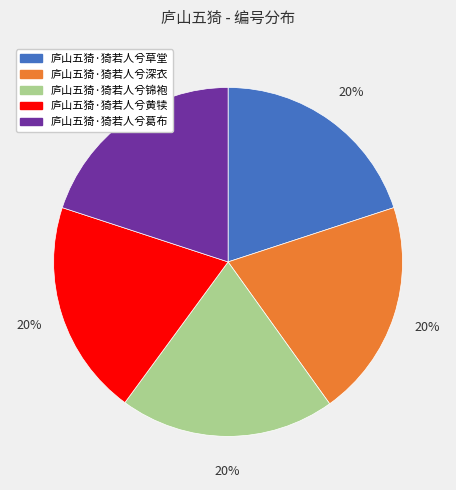

What is the ratio of the value at 庐山五猗·猗若人兮锦袍 to the value at 庐山五猗·猗若人兮草堂?

1.0